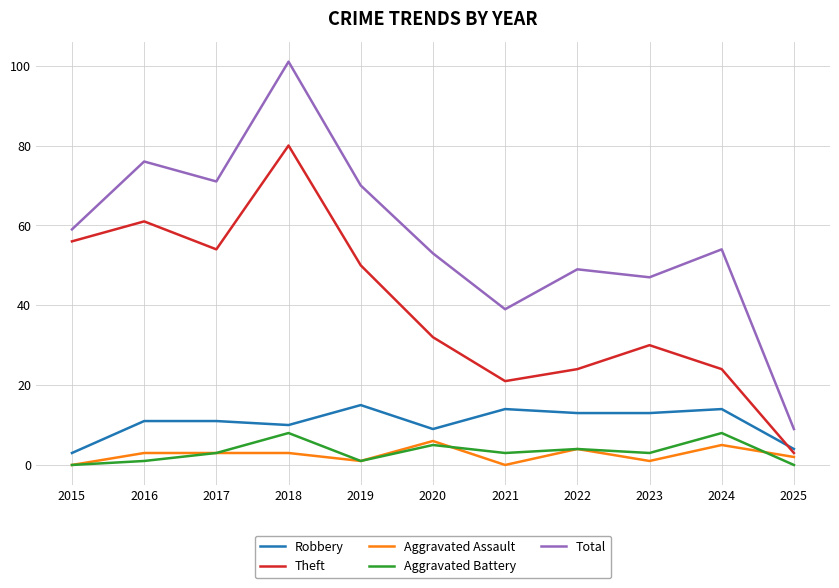

At which category is the sum across all series the highest?

2018